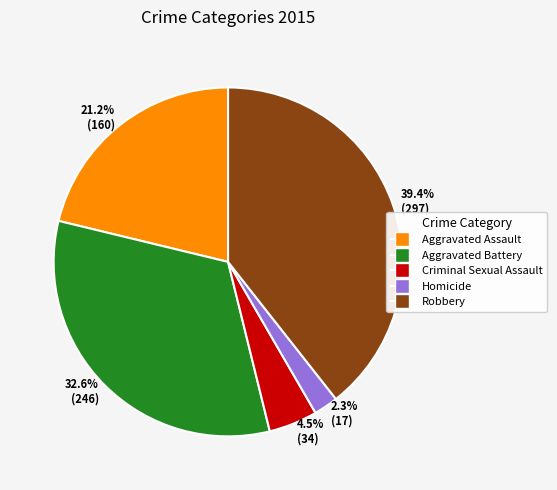

What portion of the pie excludes 21.2% (160)?

78.8%